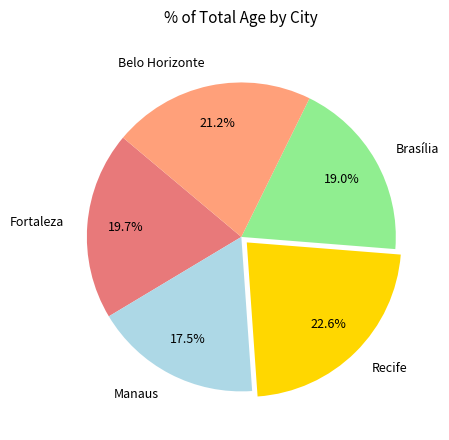

Between Recife and Manaus, which is larger?

Recife